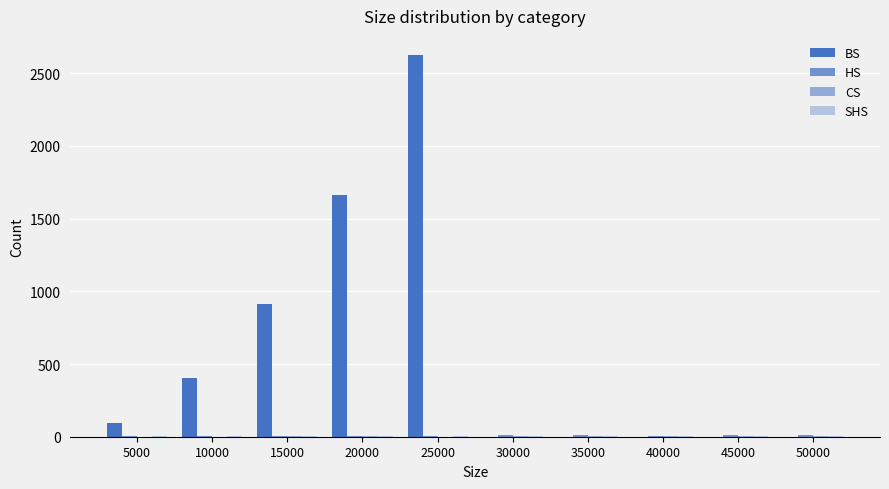

The value of HS at 45000 is 12. True or false?

True